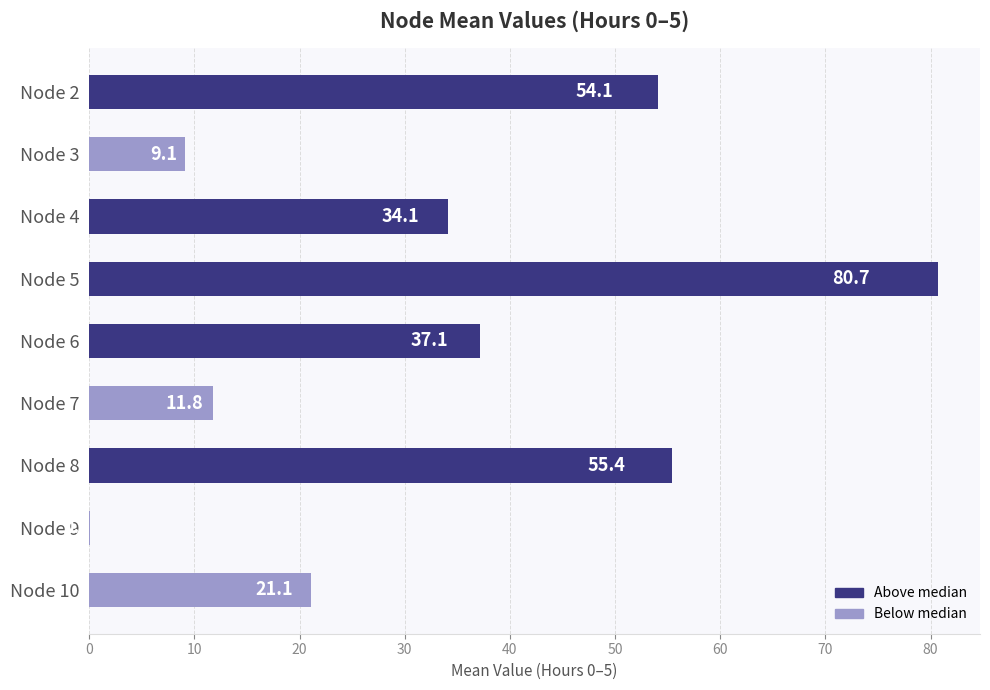

The chart shows a value of 9.1 at Node 3. True or false?

True